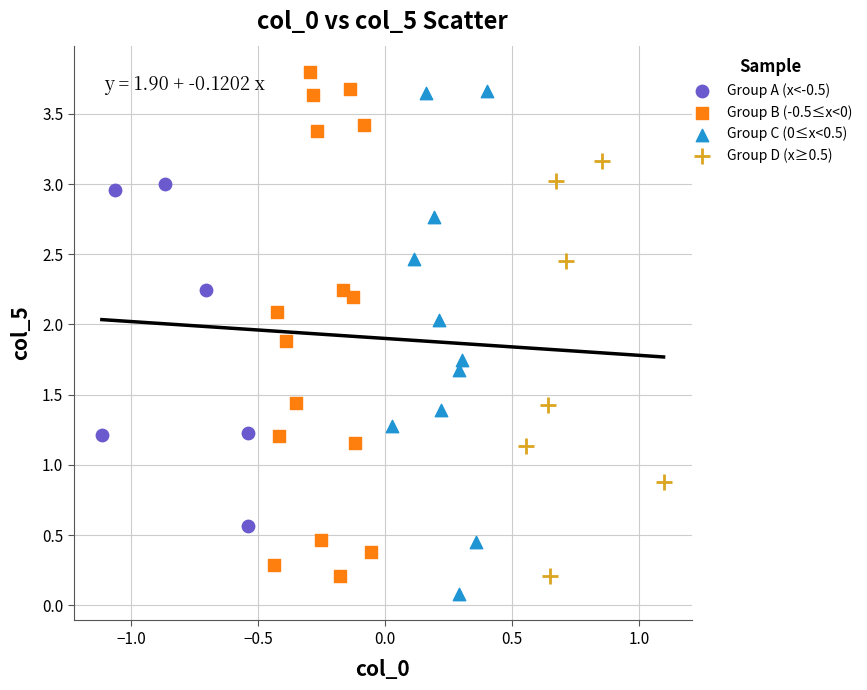

Which series contains the lowest Y value?

Group C (0≤x<0.5)